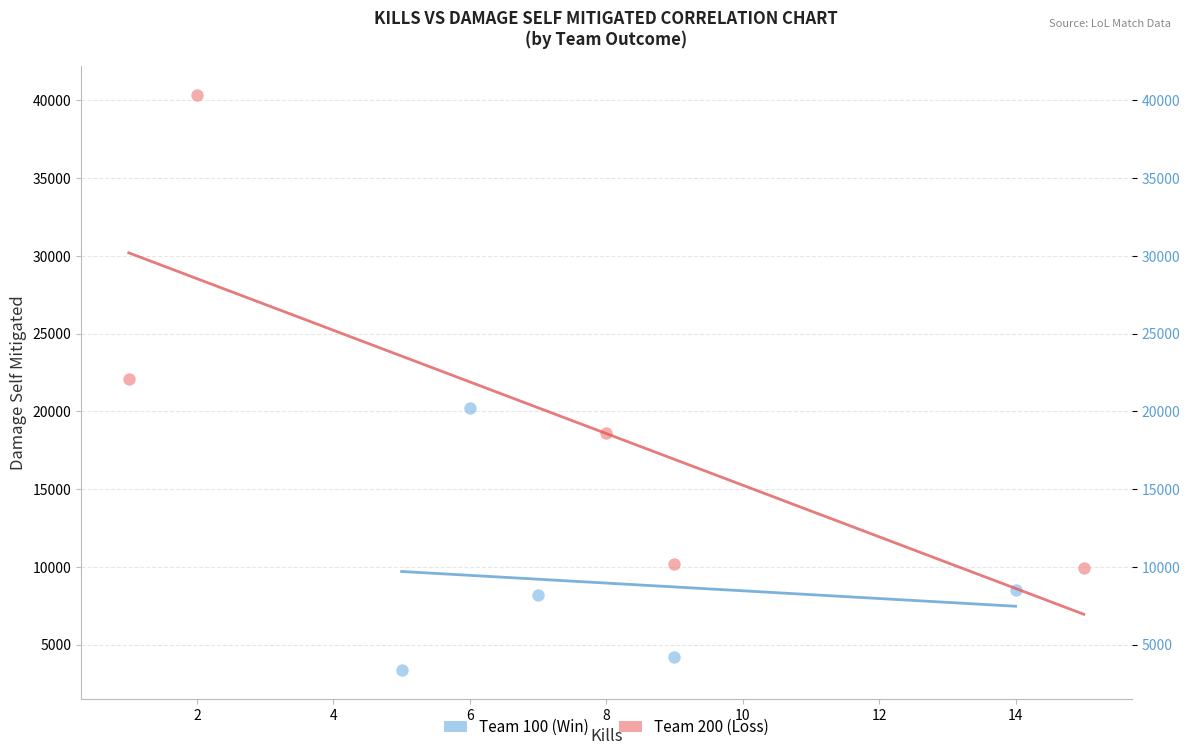

Which series reaches the maximum Y coordinate?

Team 200 (Loss)